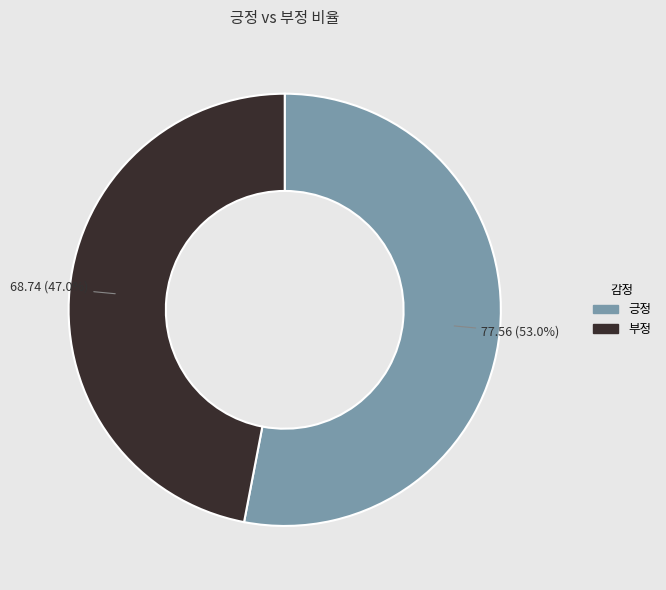

To the nearest percent, what portion does 부정 represent?

47%